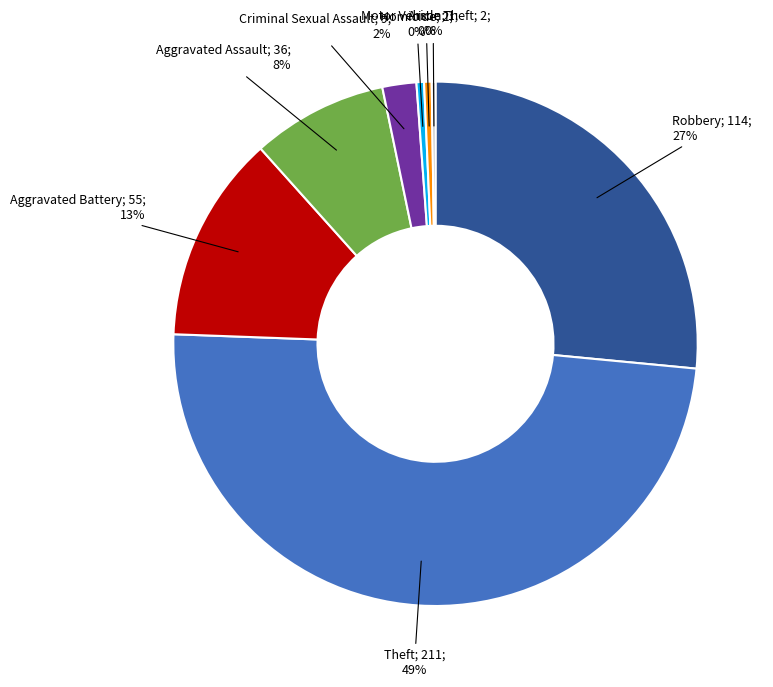

Is there any slice that represents more than half of the pie?

No